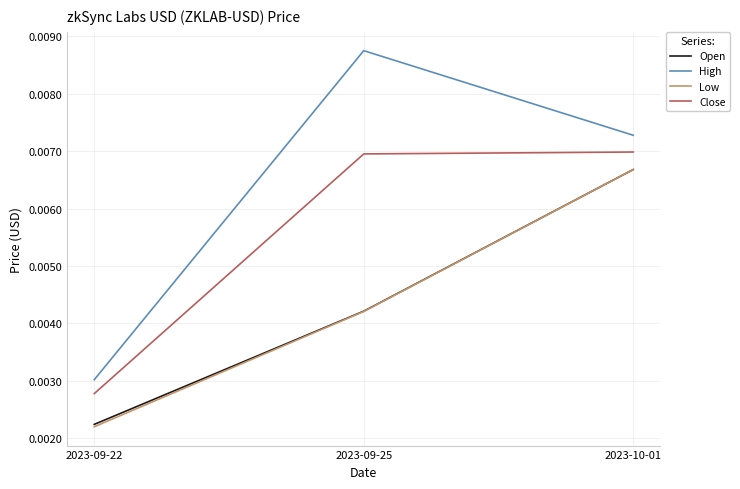

What position from the right is 2023-09-25?

2